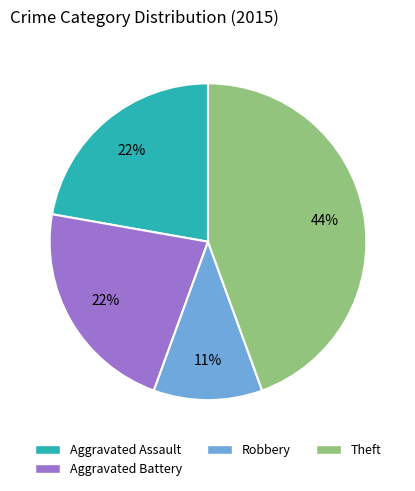

Is there any slice that represents more than half of the pie?

No